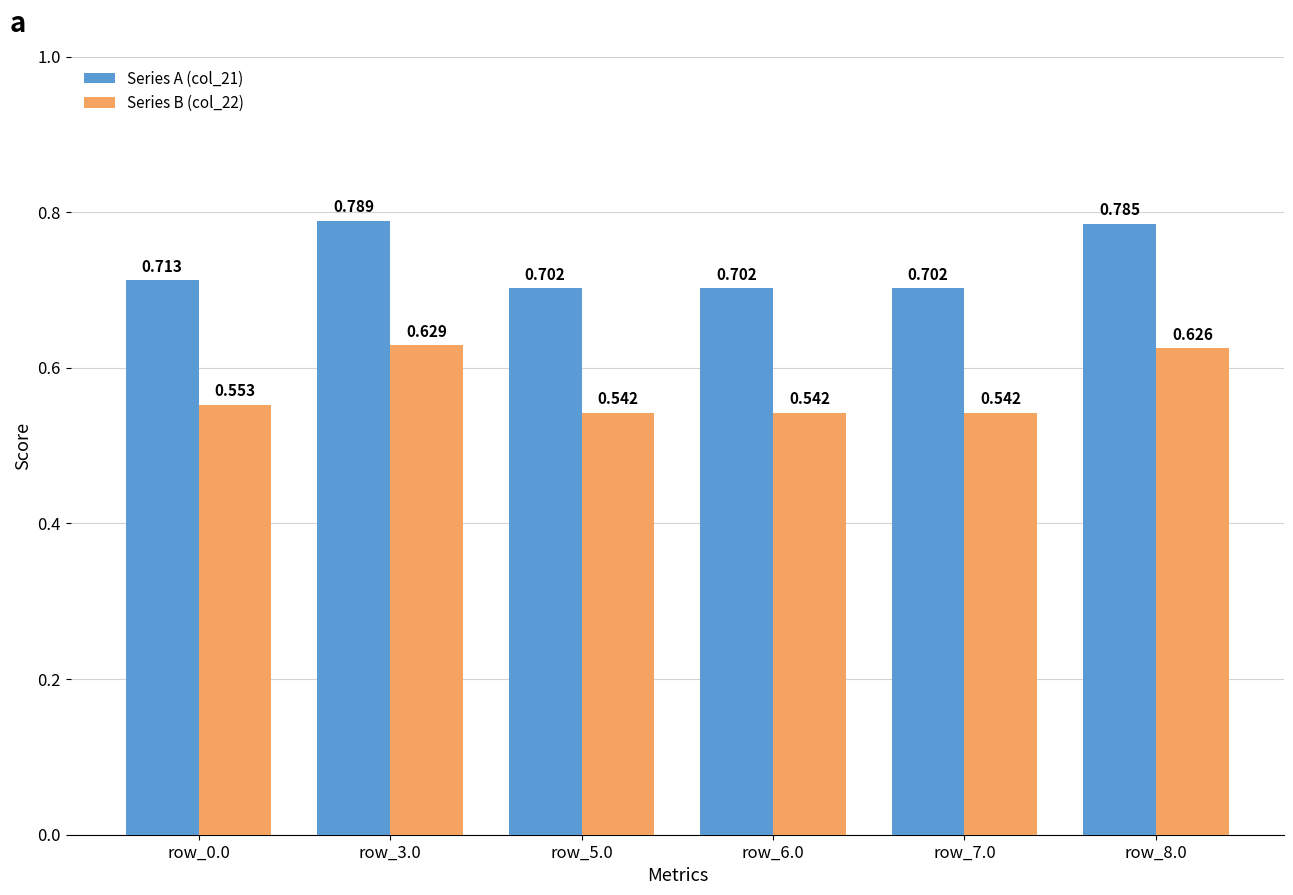

List the series in order of their overall mean, highest first.

Series A (col_21), Series B (col_22)